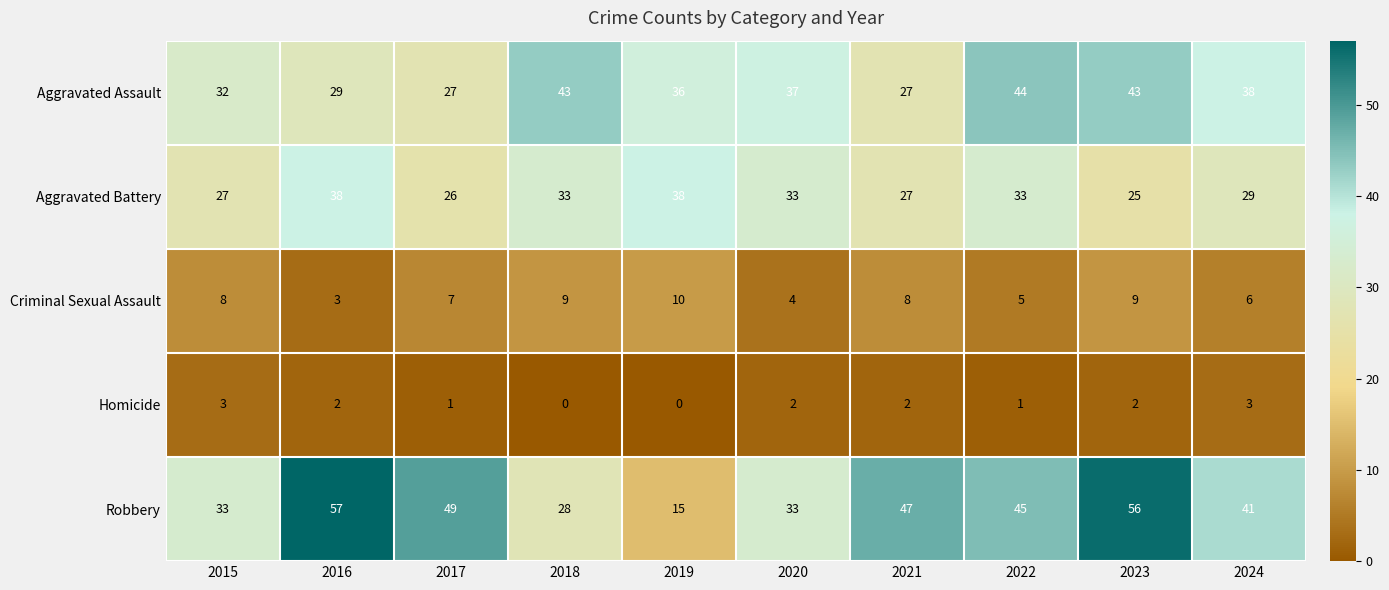

Which series has the largest total across all categories?

Robbery